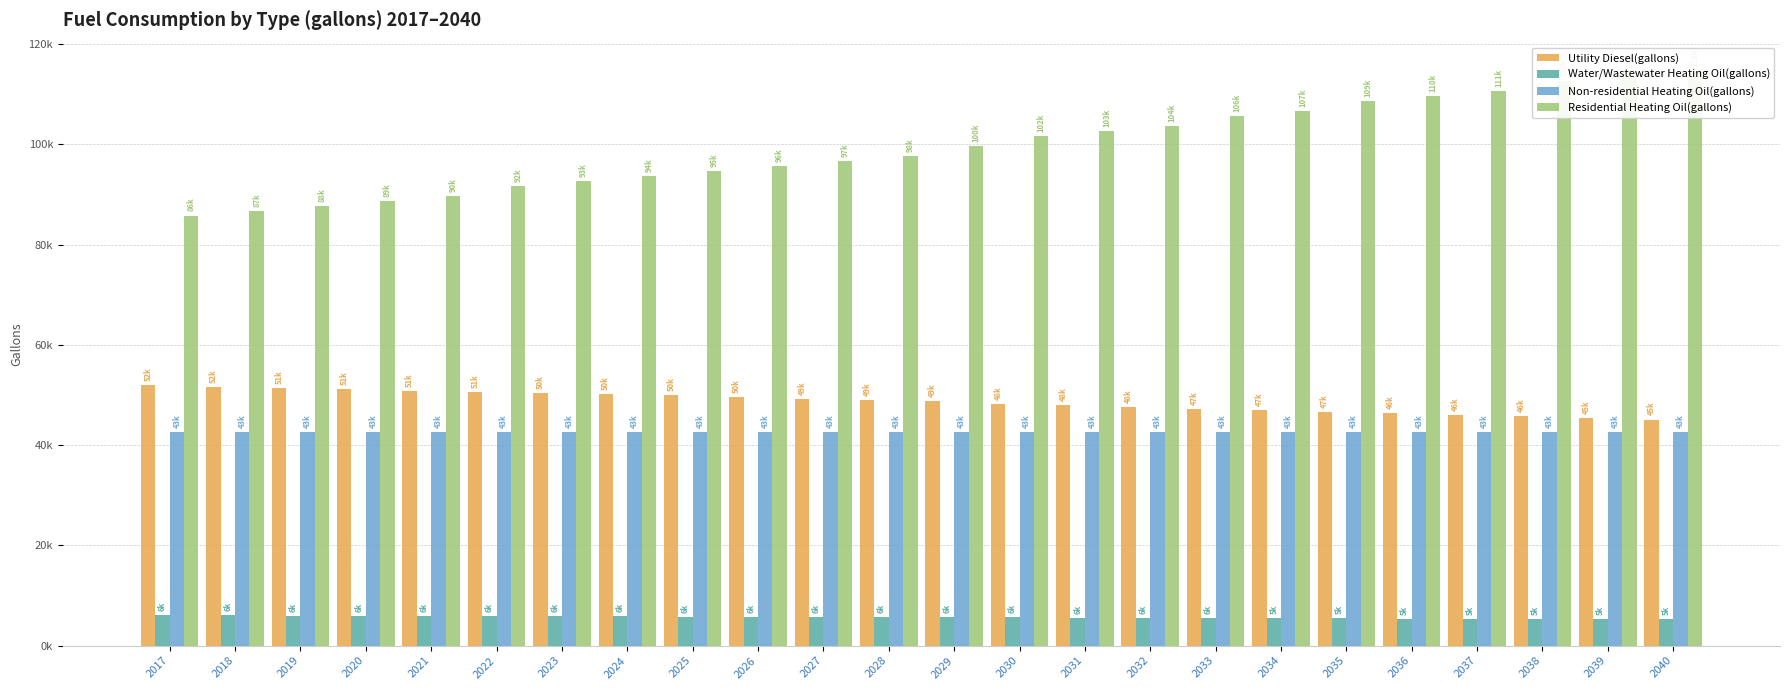

Reading left to right, list all the values displayed in this chart.

Utility Diesel(gallons): 2017=52002.6	2018=51682.6	2019=51442.6	2020=51122.6	2021=50882.6	2022=50642.6	2023=50402.6	2024=50162.5	2025=49922.5	2026=49522.5	2027=49282.5	2028=49042.5	2029=48722.5	2030=48242.4	2031=47922.4	2032=47602.4	2033=47282.4	2034=47042.4	2035=46642.4	2036=46322.3	2037=46002.3	2038=45762.3	2039=45442.3	2040=45122.3
Water/Wastewater Heating Oil(gallons): 2017=6047.1	2018=6014.3	2019=5981.3	2020=5949.5	2021=5918.8	2022=5890.0	2023=5863.0	2024=5835.9	2025=5804.3	2026=5762.5	2027=5731.3	2028=5704.2	2029=5670.7	2030=5613.5	2031=5577.4	2032=5540.7	2033=5501.8	2034=5469.1	2035=5420.0	2036=5386.8	2037=5354.0	2038=5319.9	2039=5287.9	2040=5251.2
Non-residential Heating Oil(gallons): 2017=42631.2	2018=42631.2	2019=42631.2	2020=42631.2	2021=42631.2	2022=42631.2	2023=42631.2	2024=42631.2	2025=42631.2	2026=42631.2	2027=42631.2	2028=42631.2	2029=42631.2	2030=42631.2	2031=42631.2	2032=42631.2	2033=42631.2	2034=42631.2	2035=42631.2	2036=42631.2	2037=42631.2	2038=42631.2	2039=42631.2	2040=42631.2
Residential Heating Oil(gallons): 2017=85830.6	2018=86822.6	2019=87814.7	2020=88806.7	2021=89798.8	2022=91782.9	2023=92774.9	2024=93767.0	2025=94759.1	2026=95751.1	2027=96743.2	2028=97735.2	2029=99719.3	2030=101703.4	2031=102695.5	2032=103687.5	2033=105671.6	2034=106663.7	2035=108647.8	2036=109639.9	2037=110631.9	2038=112616.0	2039=113608.1	2040=114600.1